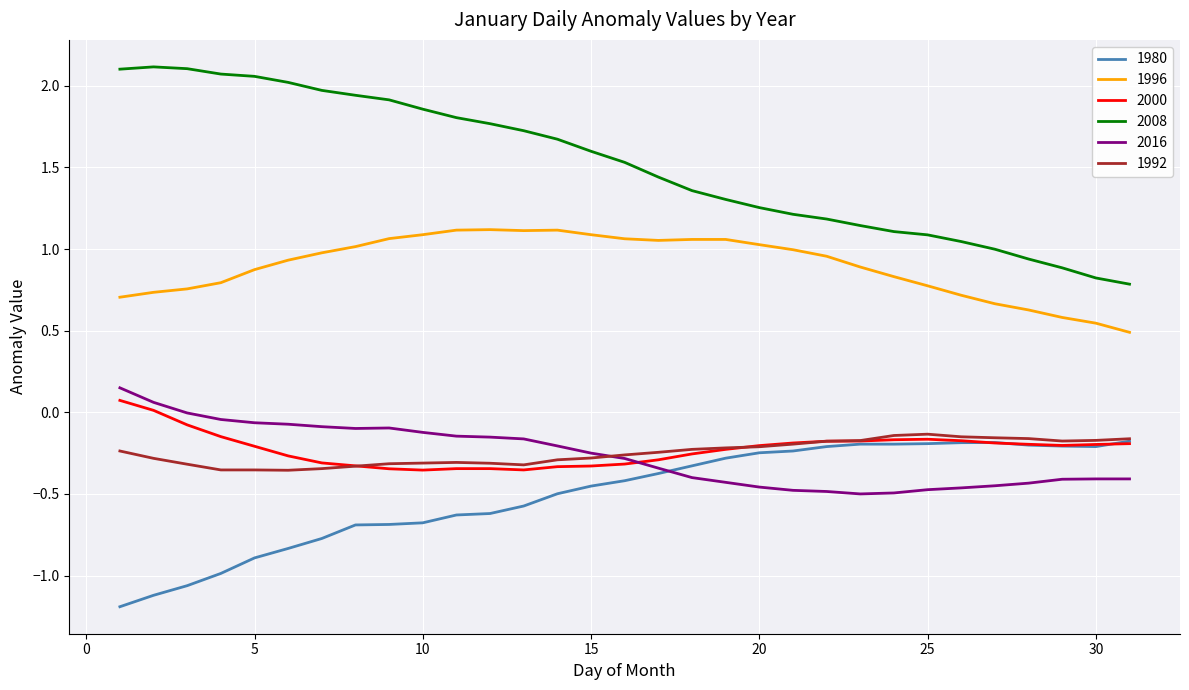

Which series has the largest range (max minus min)?

2008